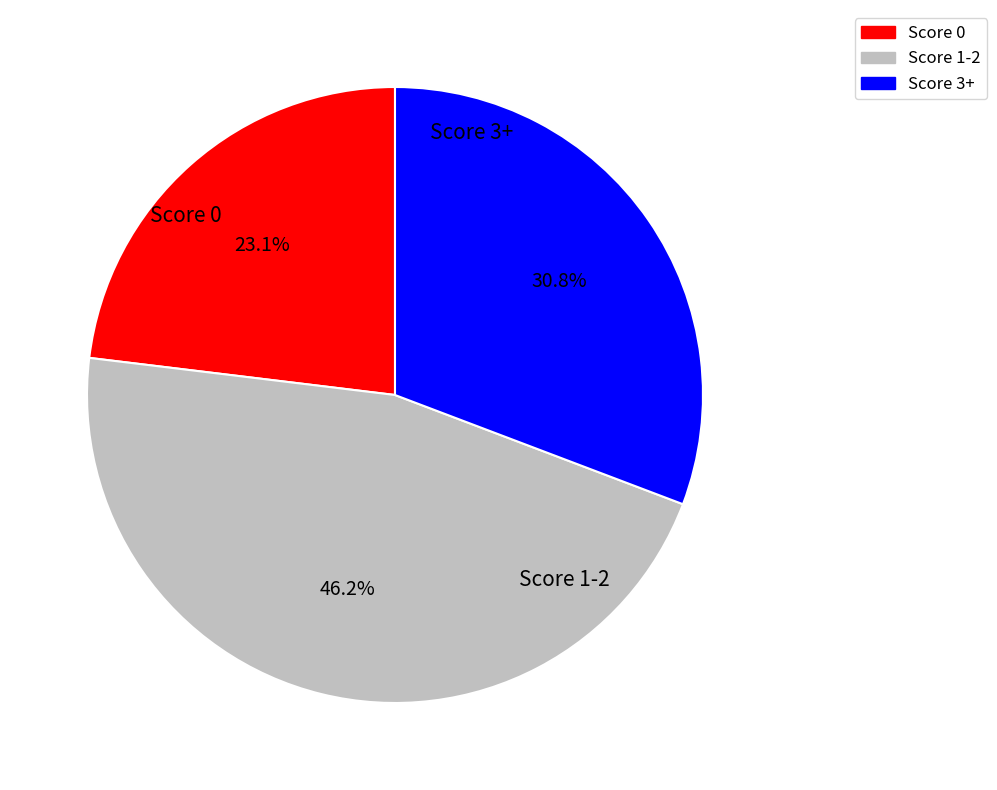

How many segments does this pie chart have?

3